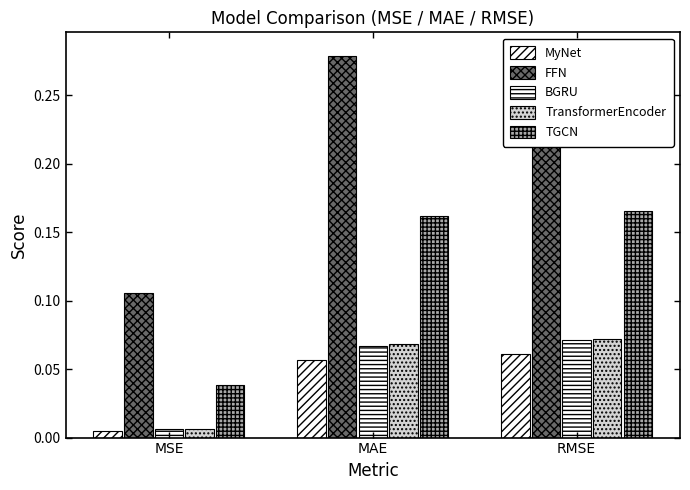

How many groups of bars are there?

3